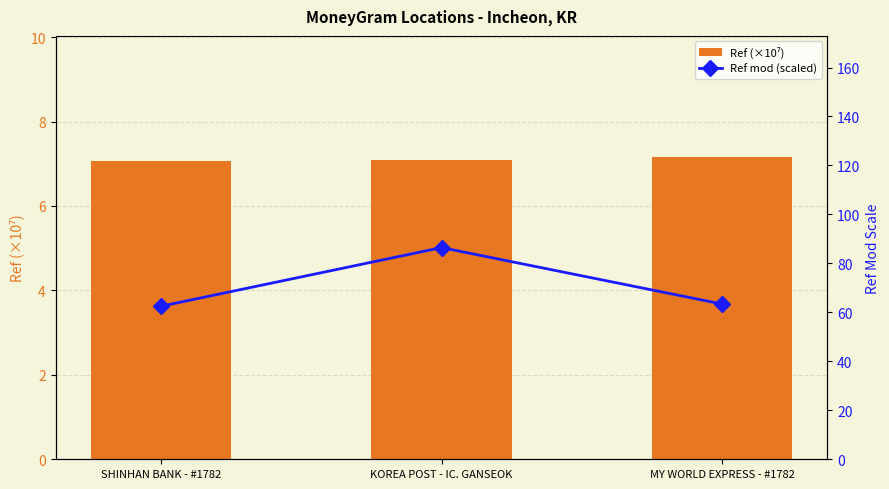

At which label does Ref (×10⁷) reach its minimum?

SHINHAN BANK - #1782